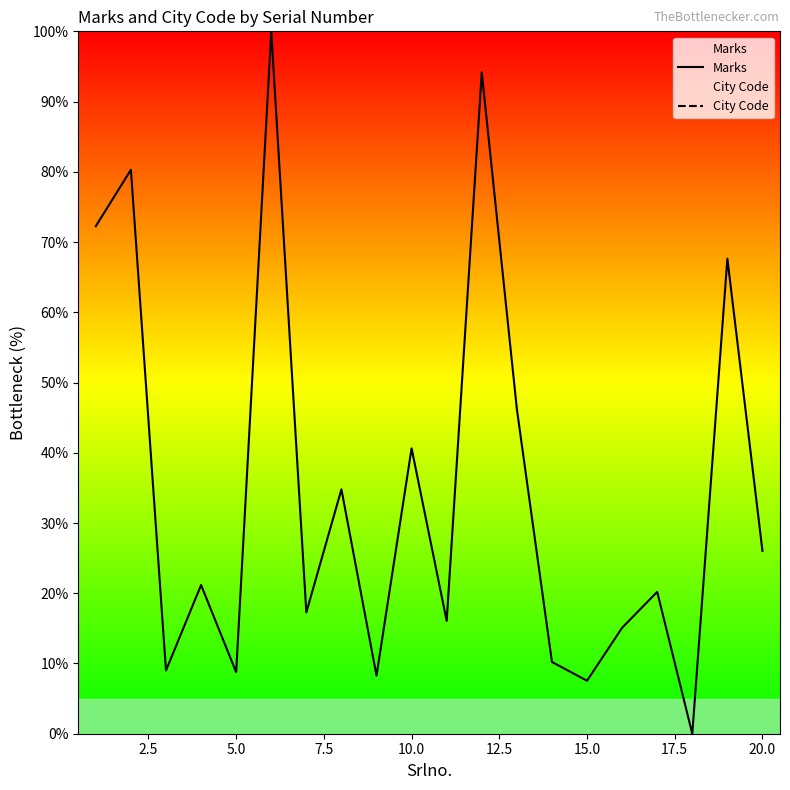

True or false: Marks and City Code cross at least once.

False